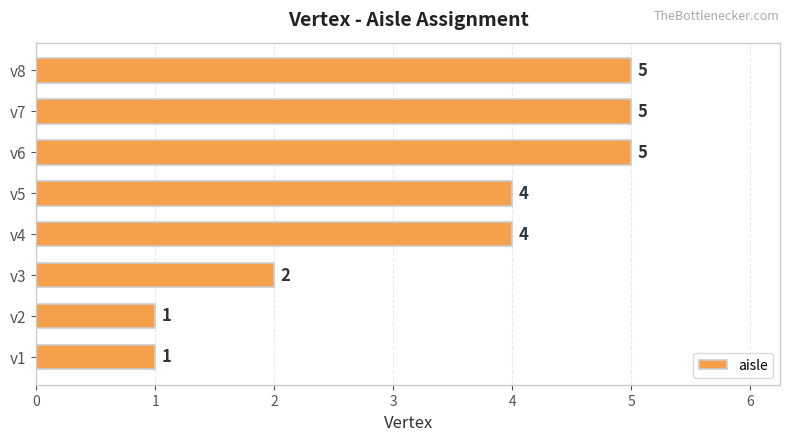

How many bars are there in total?

8